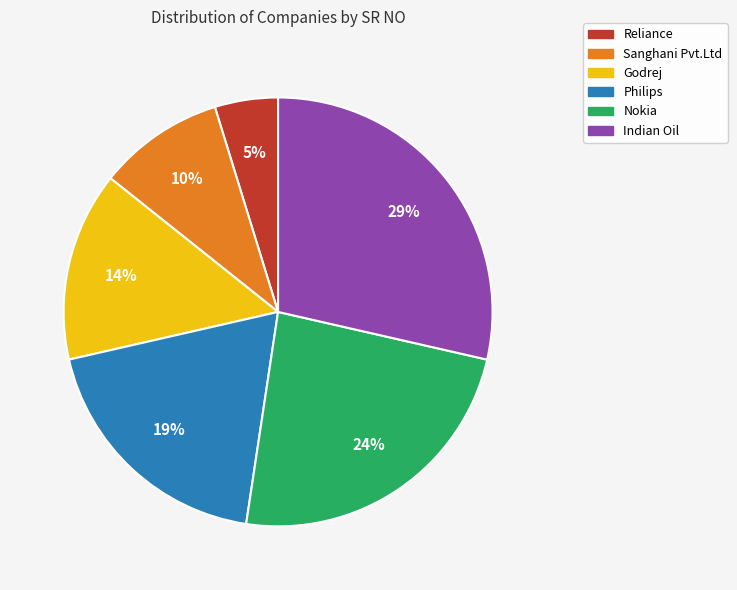

Which category has the biggest portion of the pie?

Indian Oil